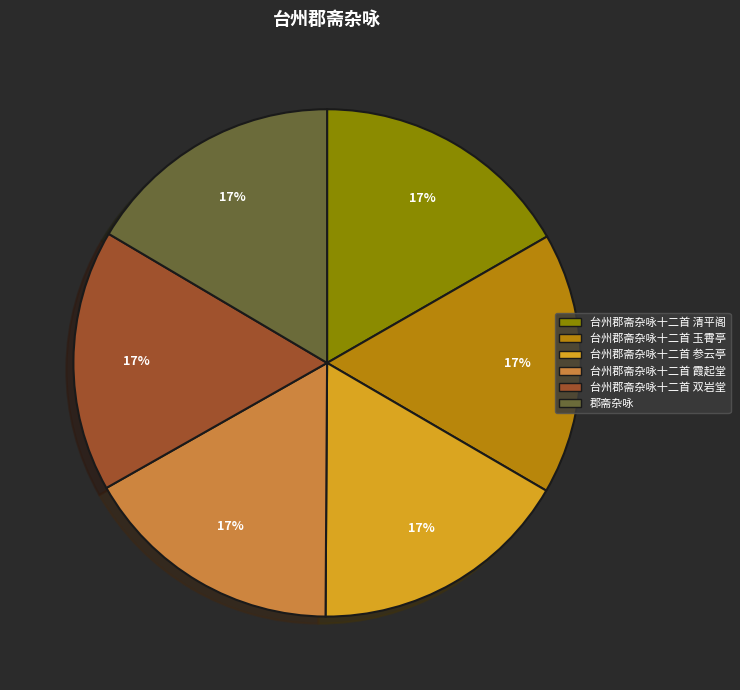

Does 台州郡斋杂咏十二首 清平阁 account for over 50% of the chart?

No